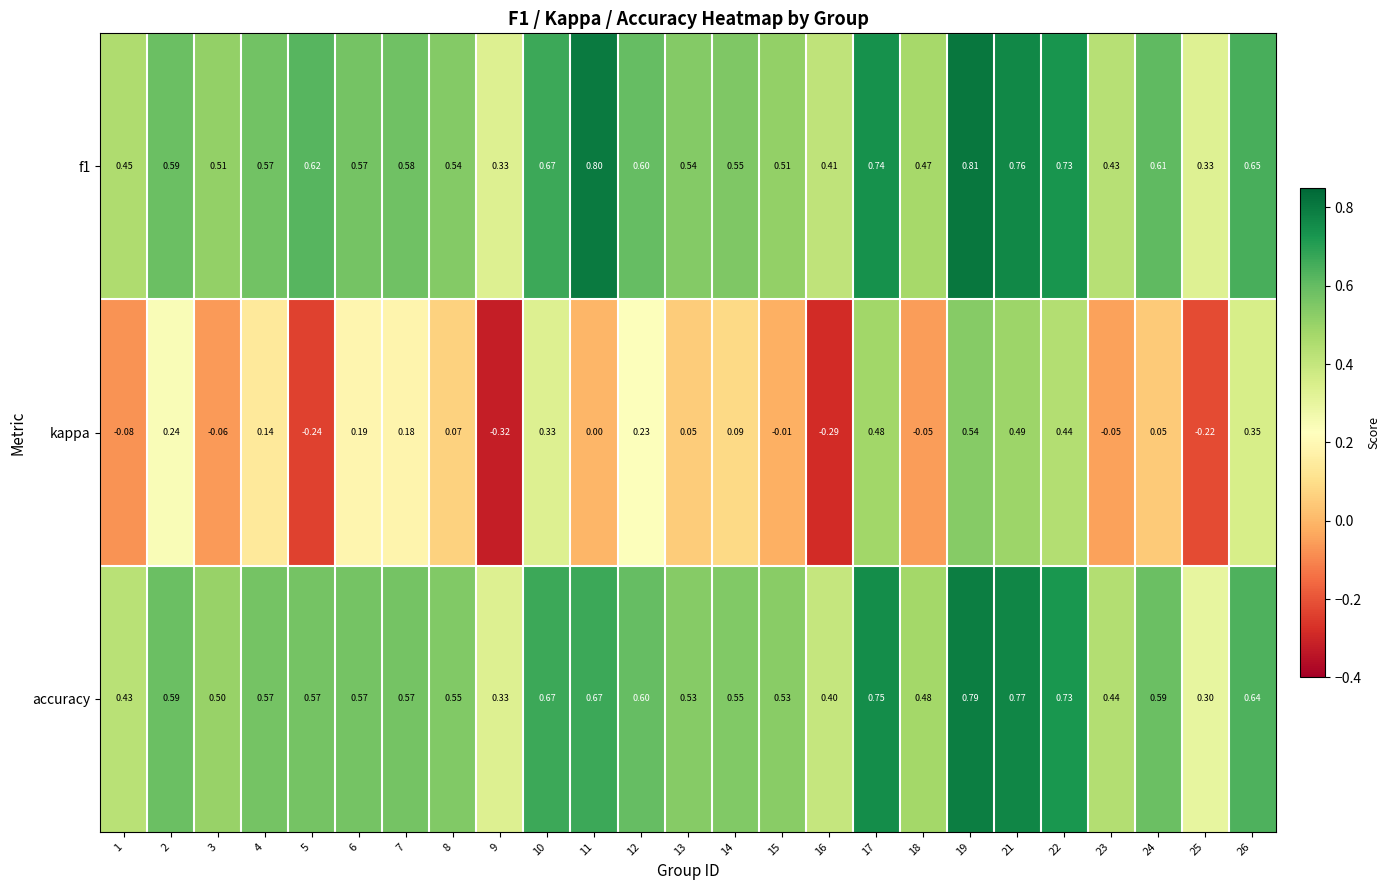

What is the total value across all series at 7?

1.3